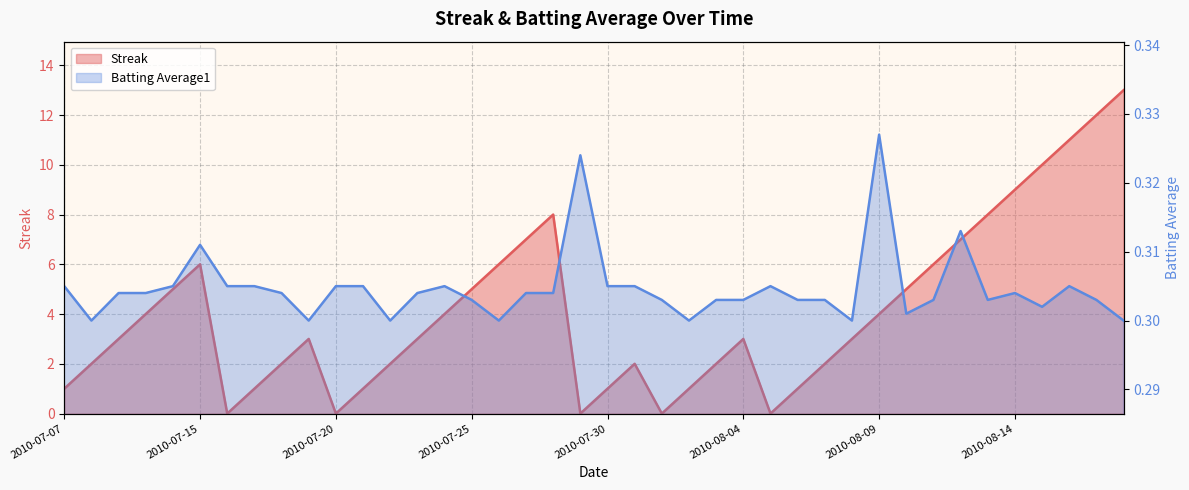

After their last crossing, which series has the higher values: Streak or Batting Average1?

Streak